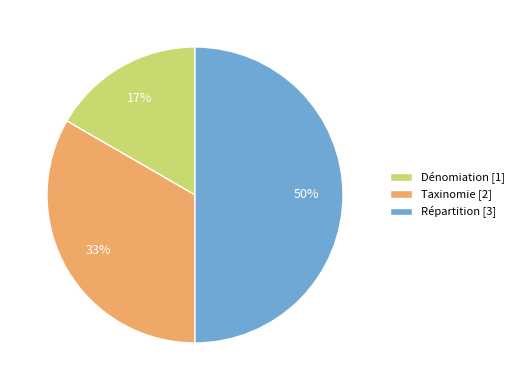

Which has a higher value, Dénomiation or Taxinomie?

Taxinomie